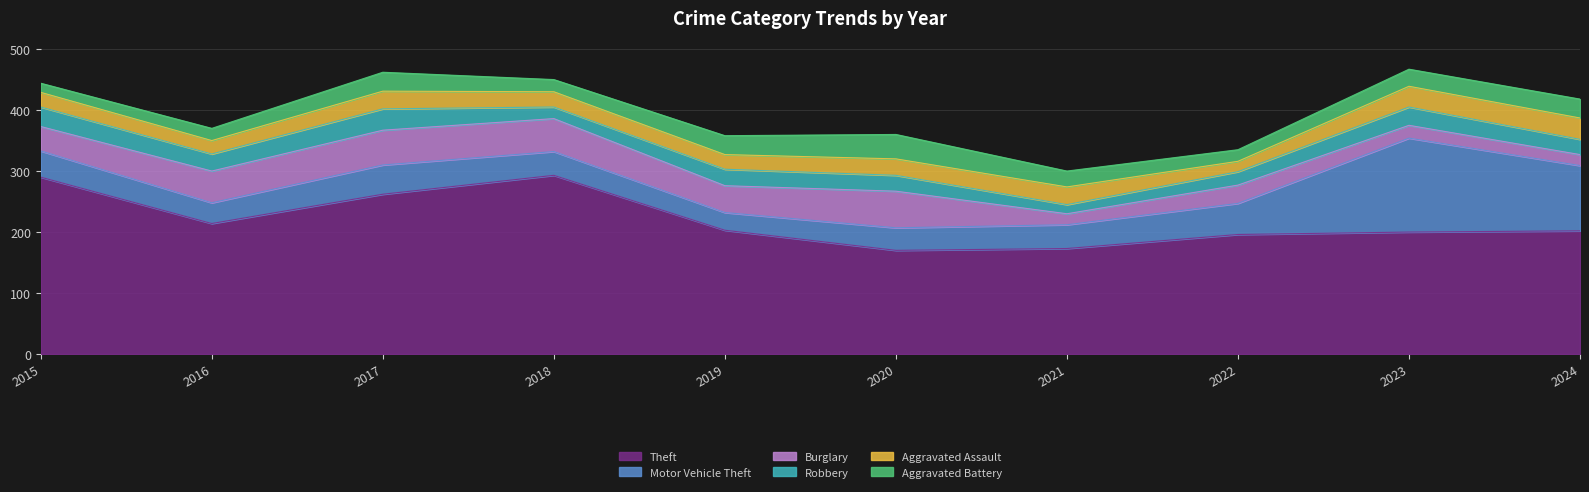

What is the average value of the Motor Vehicle Theft series?

58